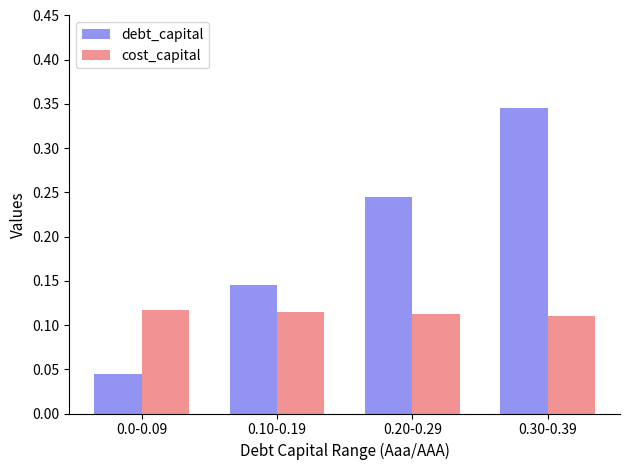

What position from the right is 0.0-0.09?

4